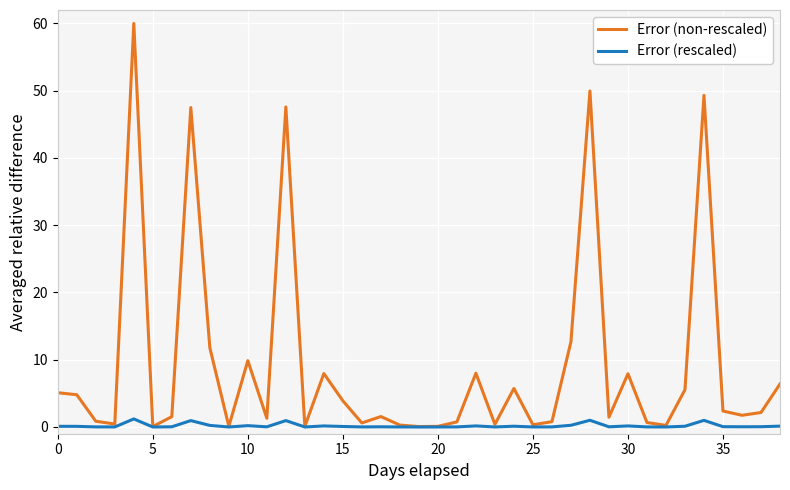

Which series has the largest total across all categories?

Error (non-rescaled)